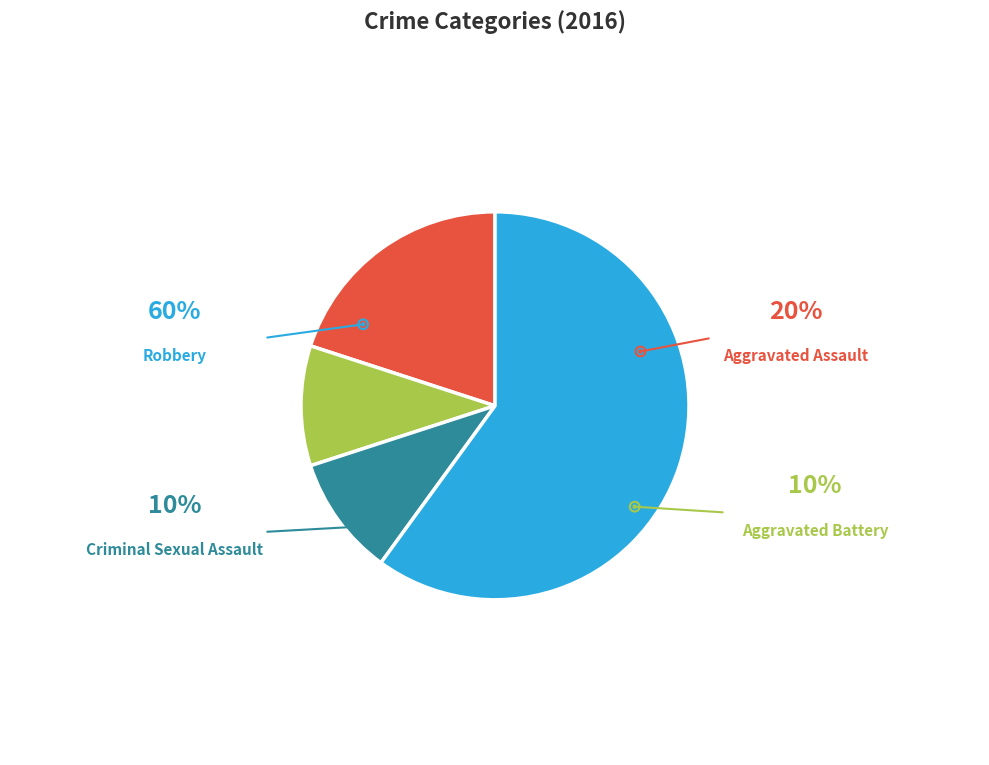

What is the total percentage of Robbery and Aggravated Assault?

80.0%